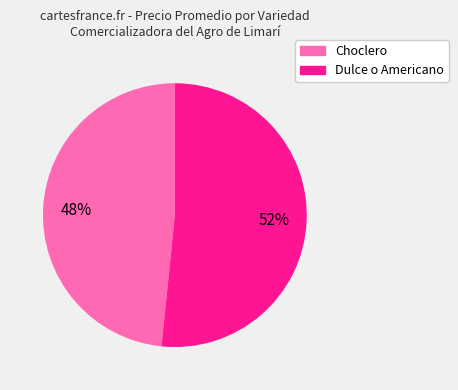

Do Choclero and Dulce o Americano together represent more than half of the pie?

Yes